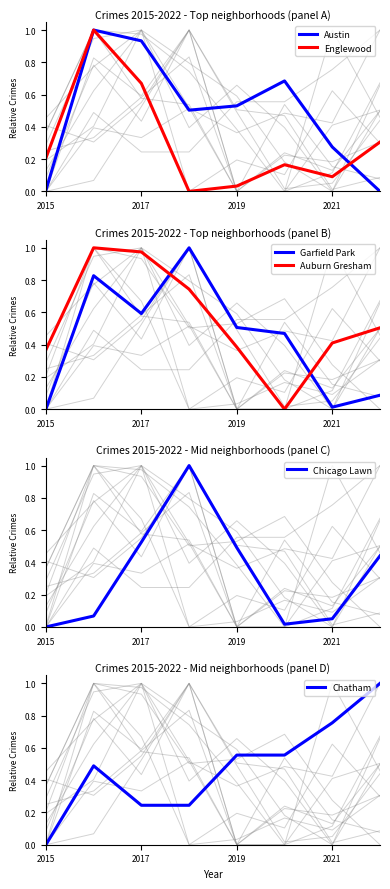

The value of Garfield Park at 2019 is 0.3. True or false?

False